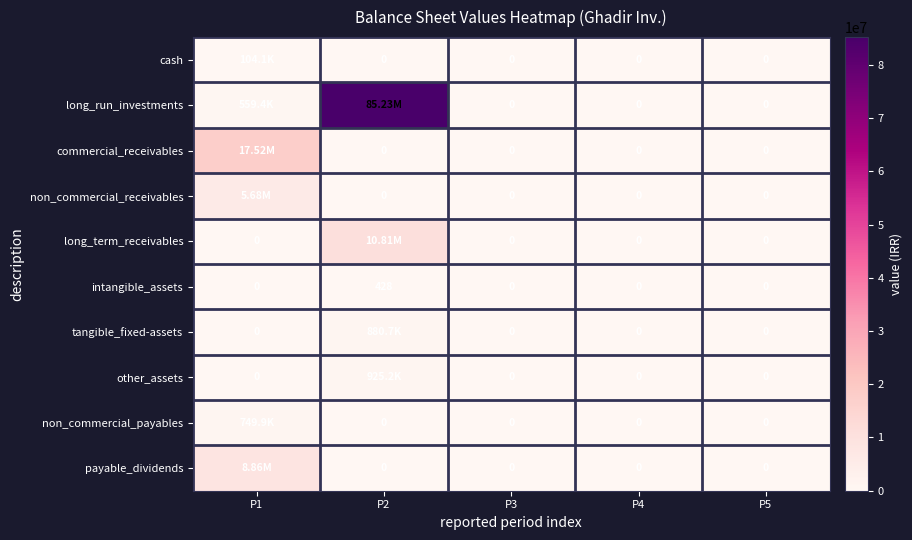

The value of tangible_fixed-assets at P4 is 352044. True or false?

False